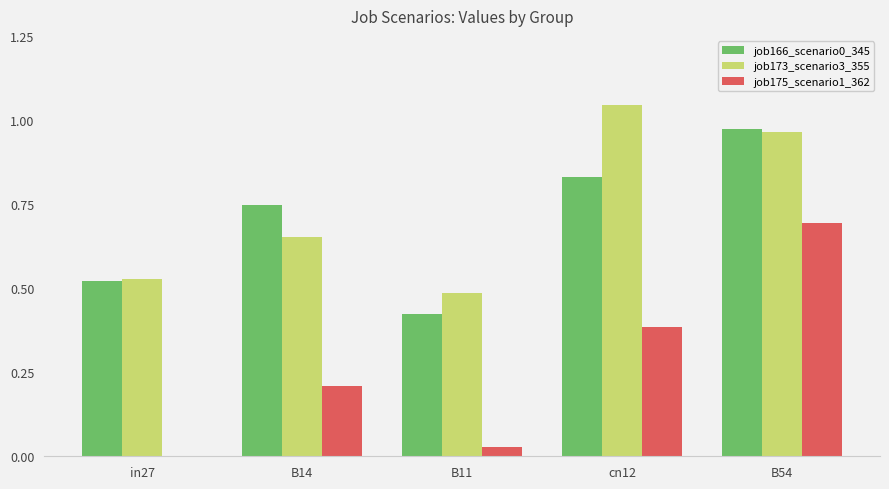

The value of job166_scenario0_345 at B54 is 1.5. True or false?

False